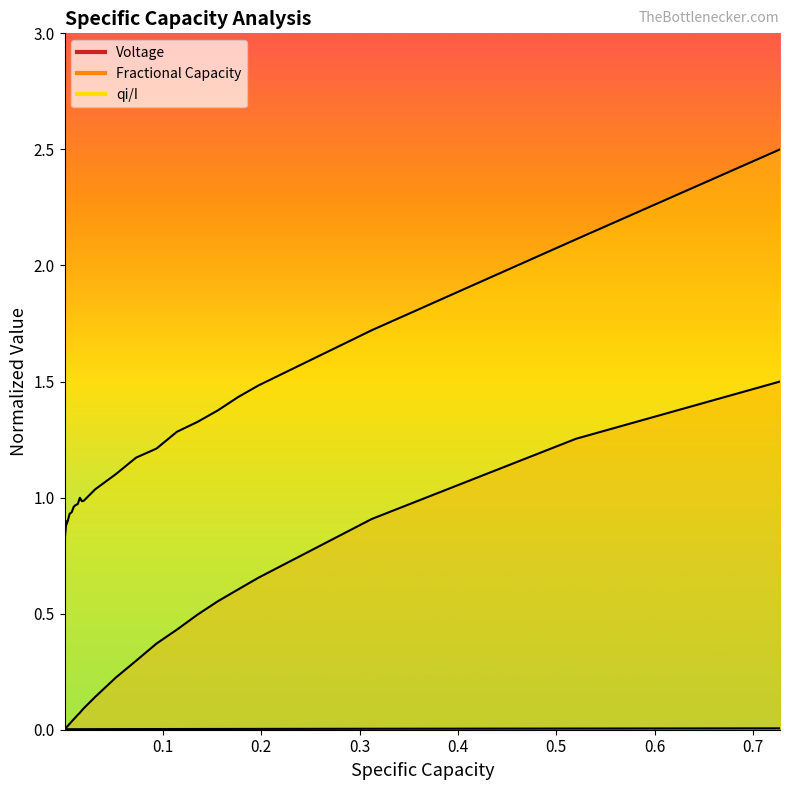

True or false: Voltage and qi/I cross at least once.

False